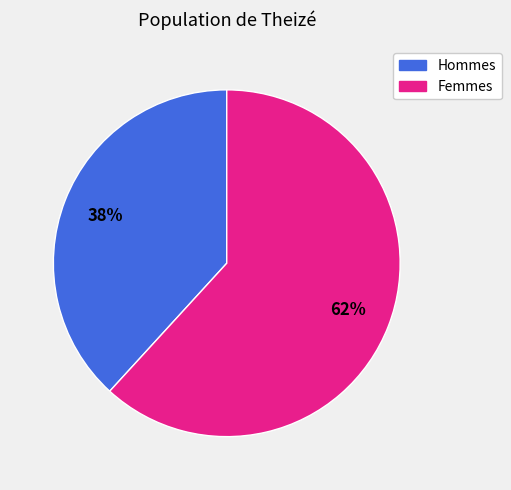

Is there a majority slice in this chart?

Yes